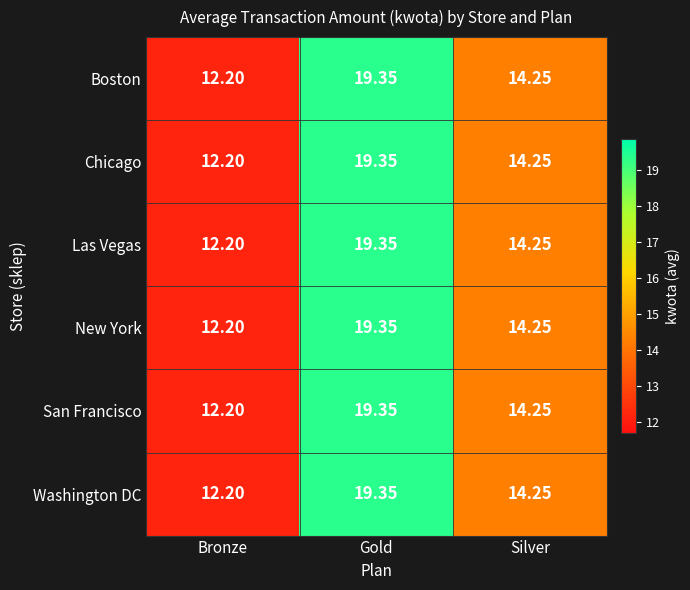

Where is Boston nearest to the value 15?

Silver